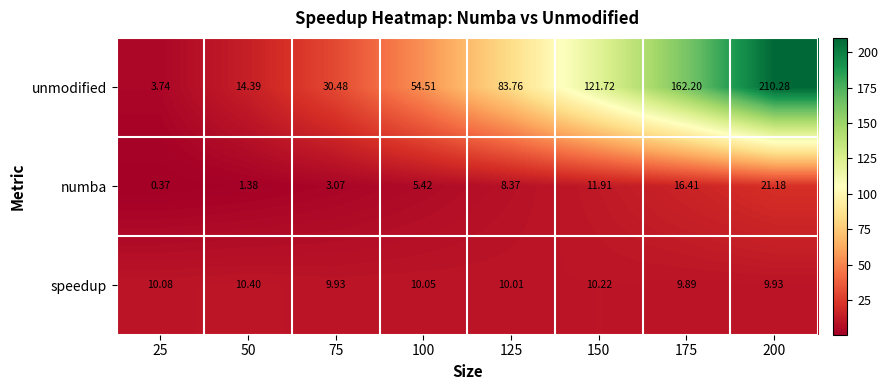

Rank the series at 175 from highest to lowest value.

unmodified, numba, speedup